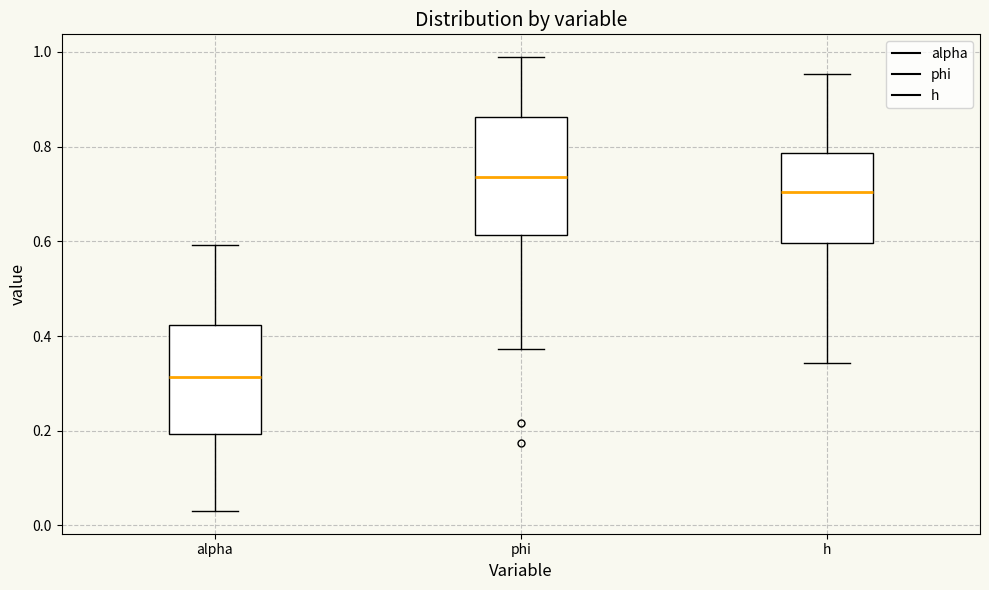

Where does the median line of the box for h sit on the y-axis? The values are not printed on the chart, so give them approximately, as read against the axis.

0.70